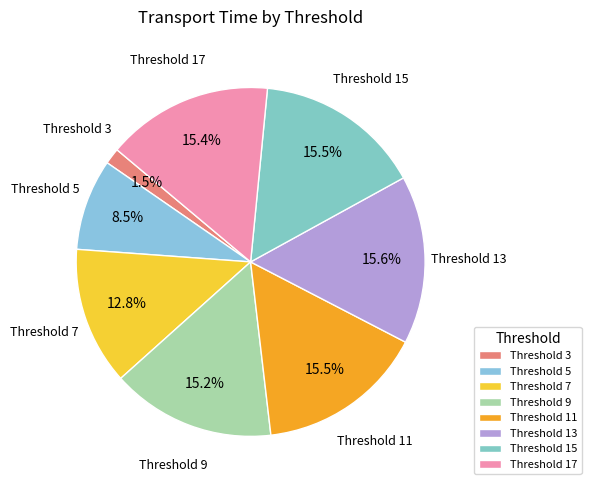

How many segments does this pie chart have?

8